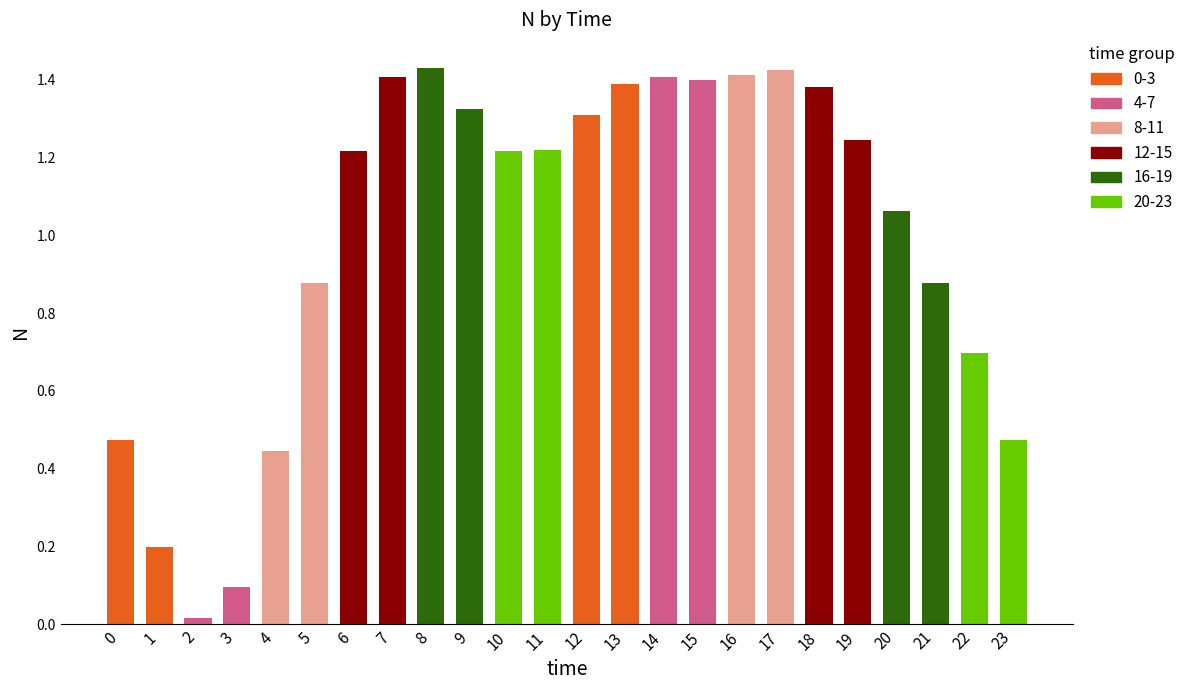

How many bars are there in total?

24